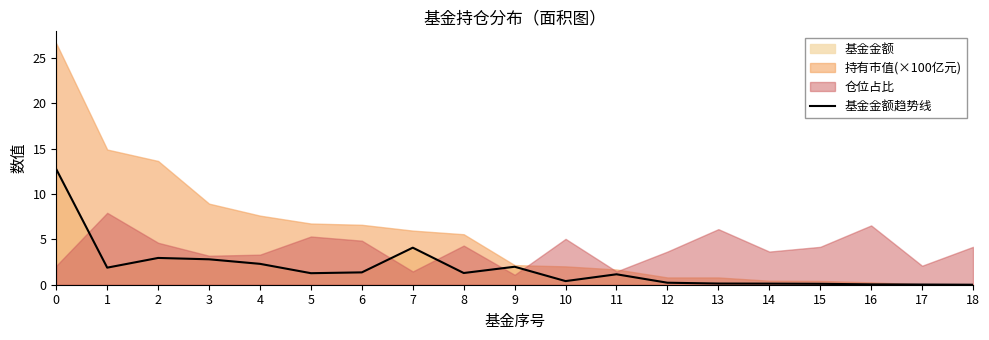

Count the number of values greater than 1.

11